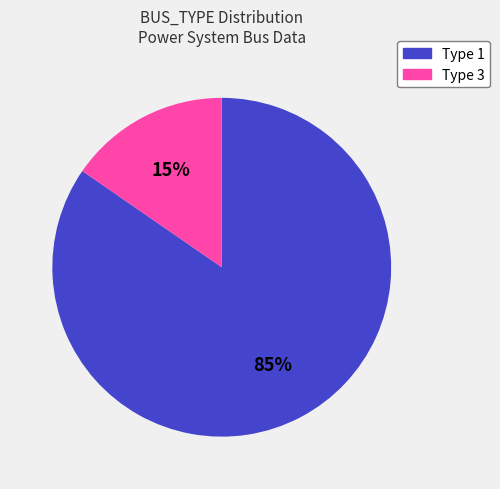

True or false: Type 3 accounts for 15% of the total.

True